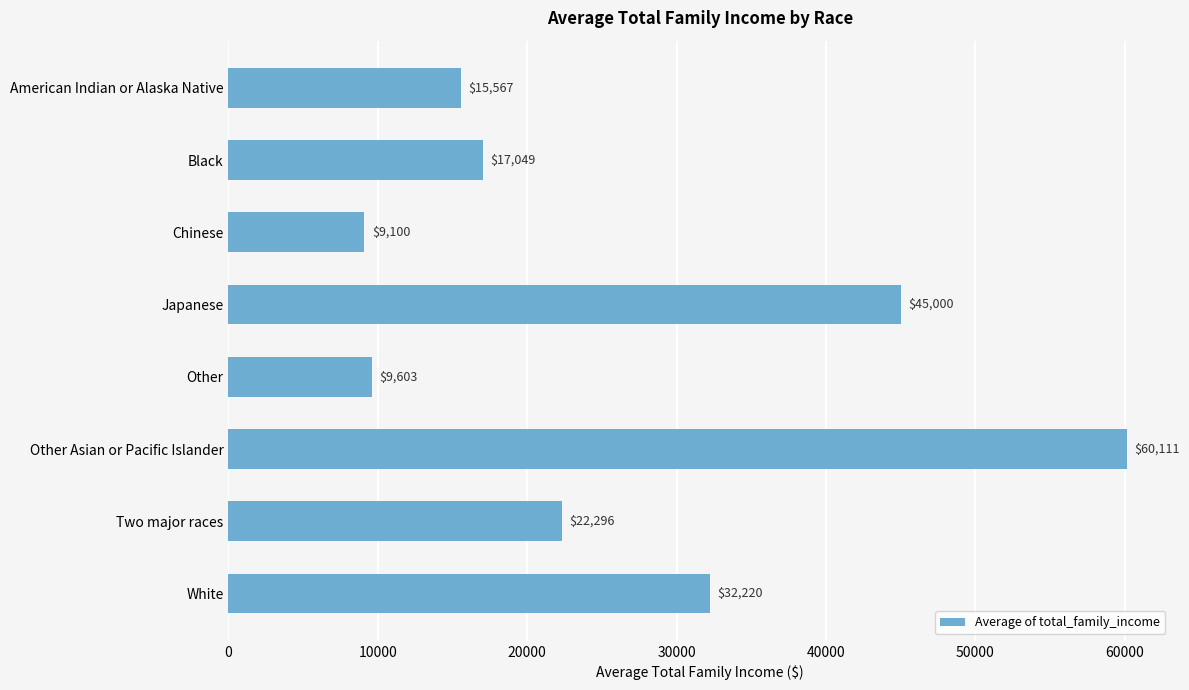

What is the average value?

26368.2